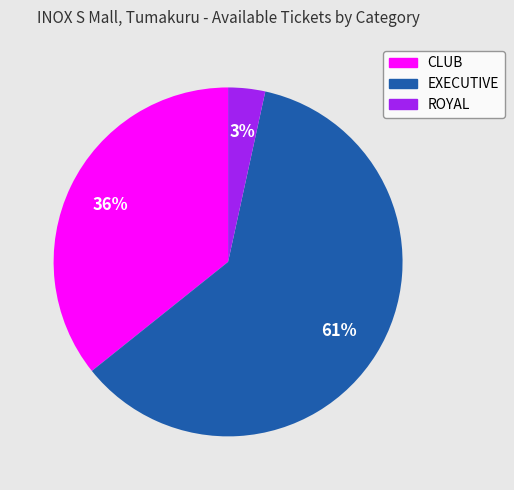

To the nearest percent, what is the average slice percentage?

33%